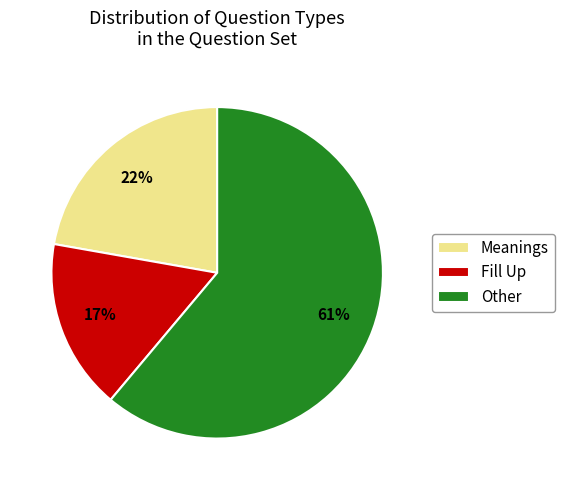

Rank the categories by value from highest to lowest.

Other, Meanings, Fill Up